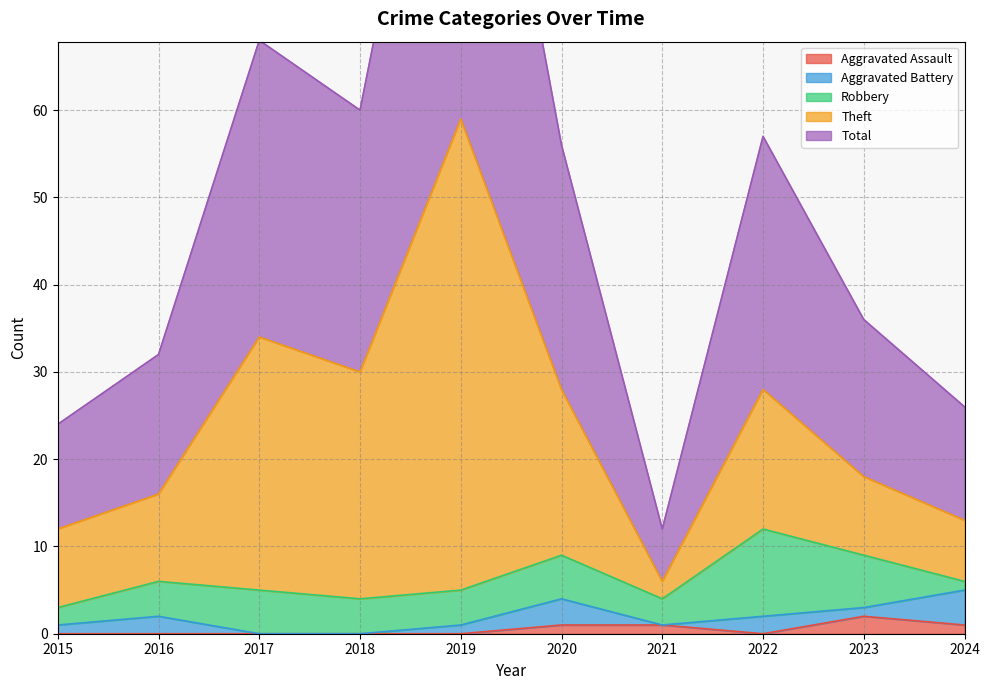

In Total, how many points are lower than both neighbors (excluding endpoints)?

2